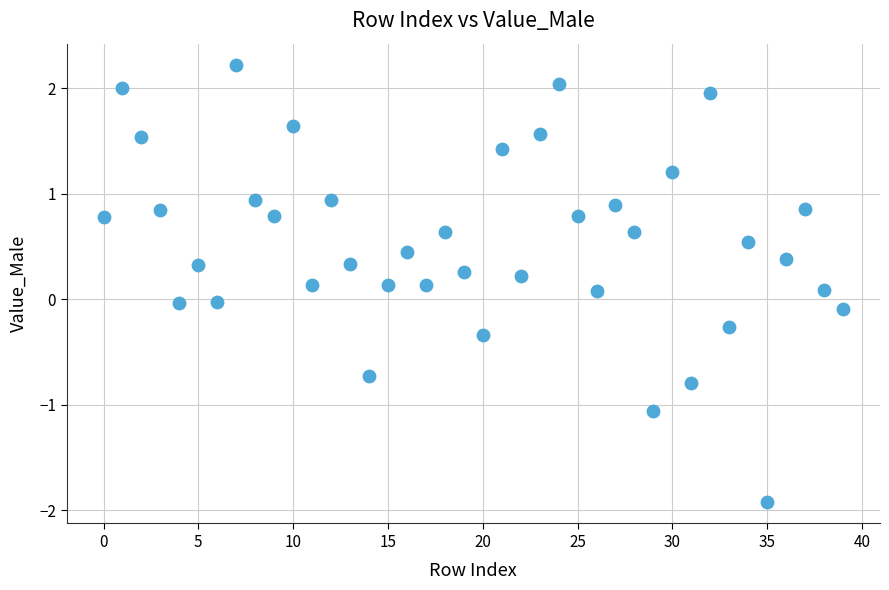

What is the range of Y values (max minus min)?

4.1